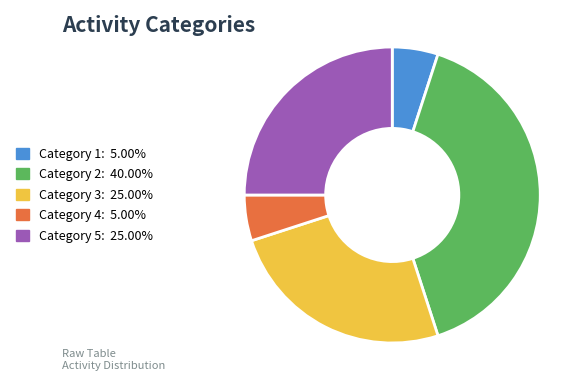

Is the sum of Category 2: 40.00% and Category 3: 25.00% greater than half?

Yes